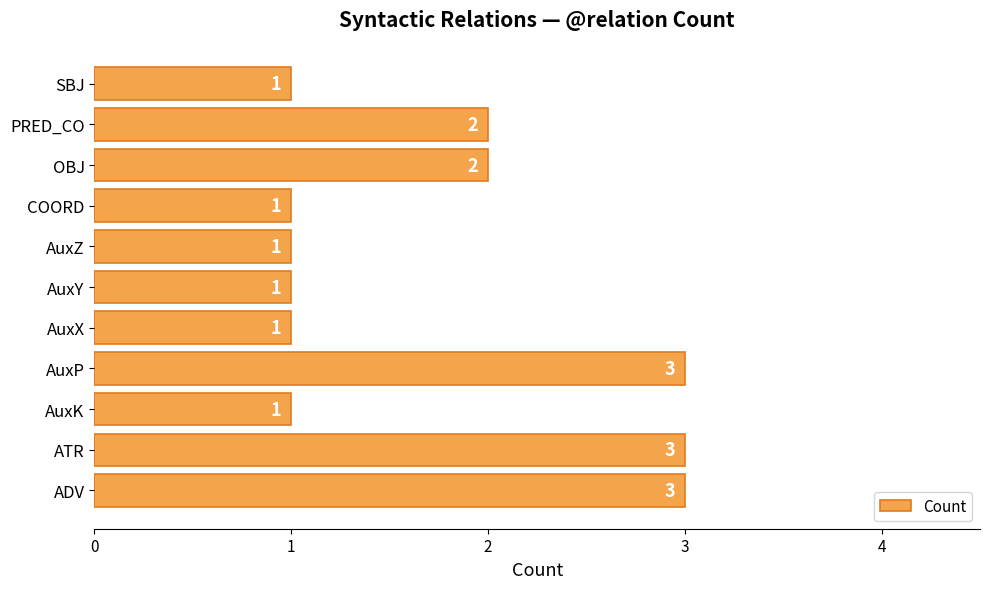

Does the chart contain stacked bars?

No